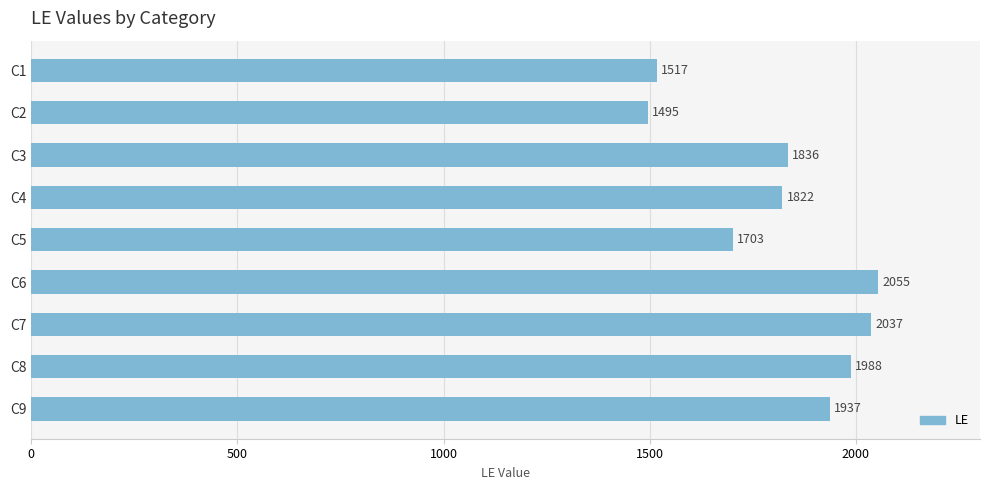

What is the minimum value shown in the chart?

1495